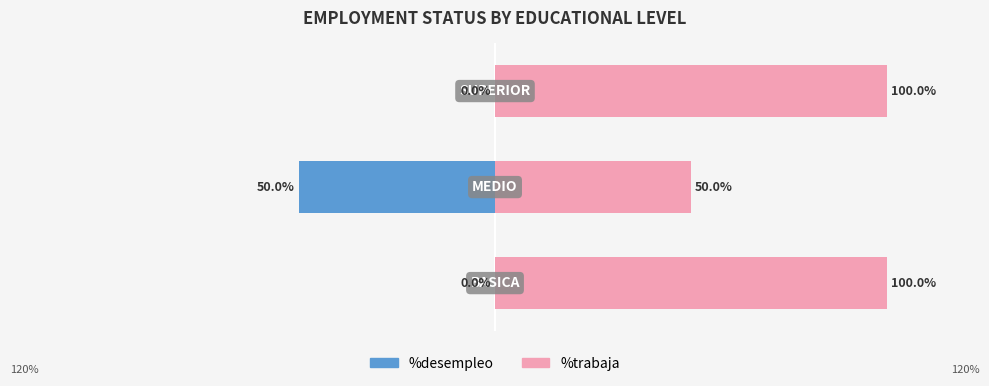

True or false: %trabaja has a value of 58 at 2.

False